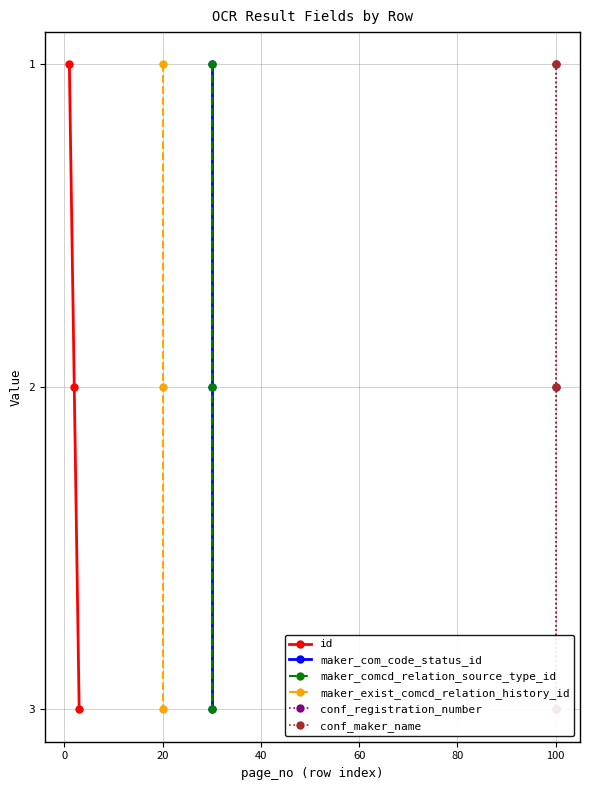

What is the maximum value for id?

3